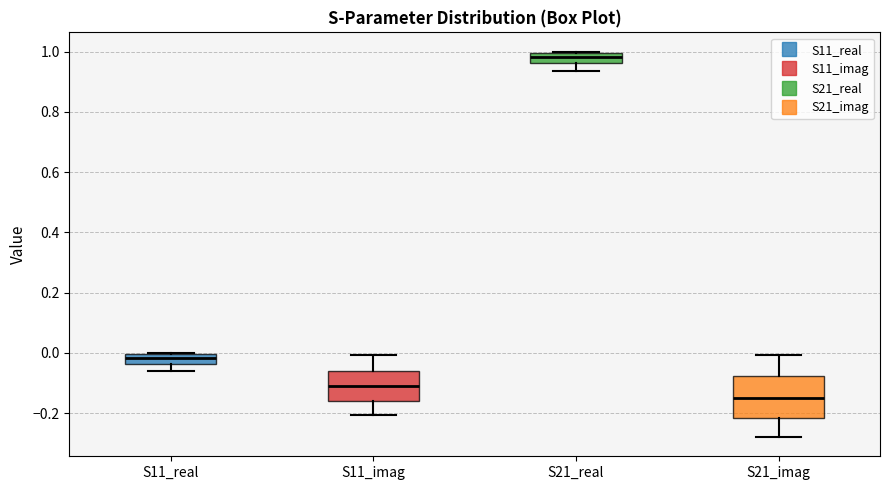

Where is the lower edge of the box for S11_imag on the y-axis? The values are not printed on the chart, so give them approximately, as read against the axis.

-0.16